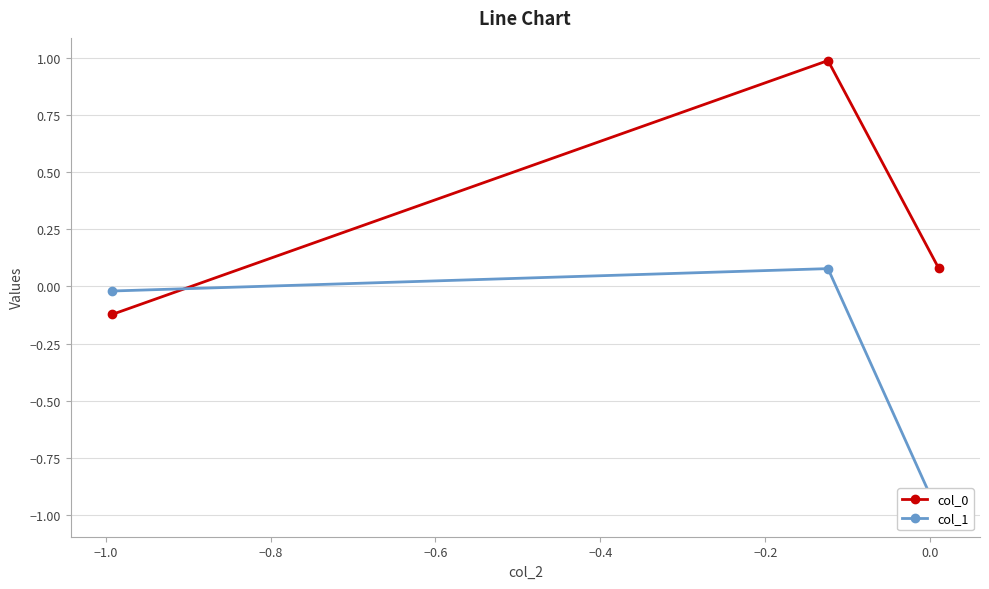

What is the maximum value for col_0?

1.0